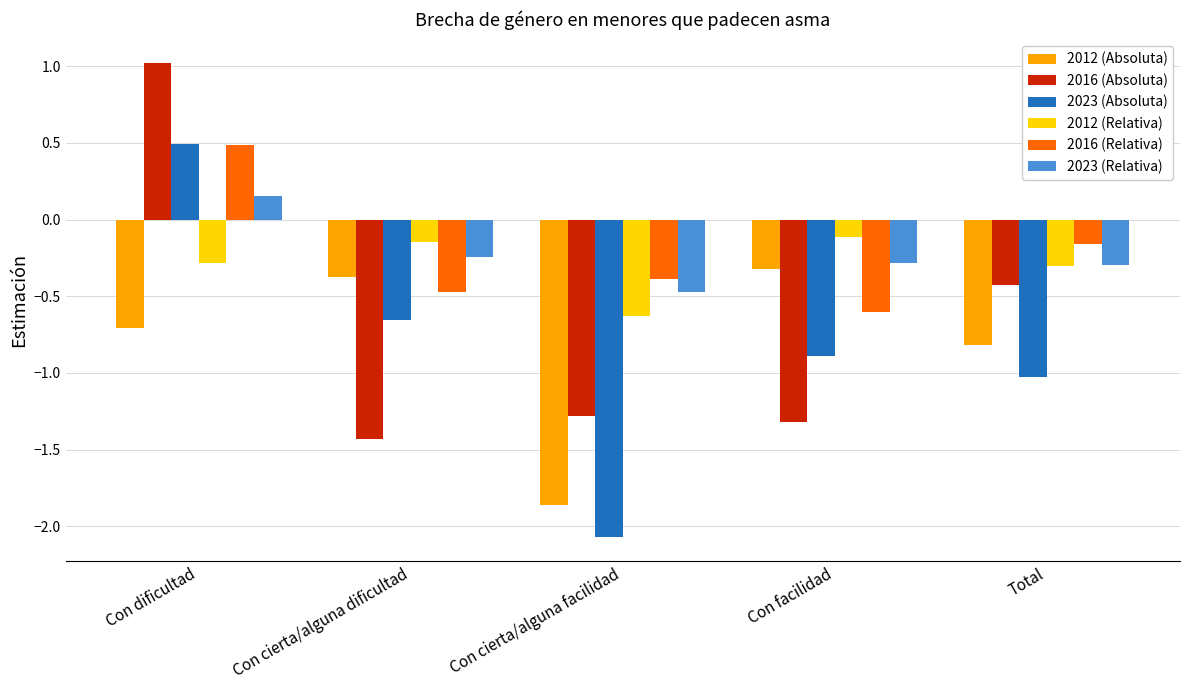

What is the difference between the 2012 (Absoluta) values at Con cierta/alguna facilidad and Con dificultad?

1.2